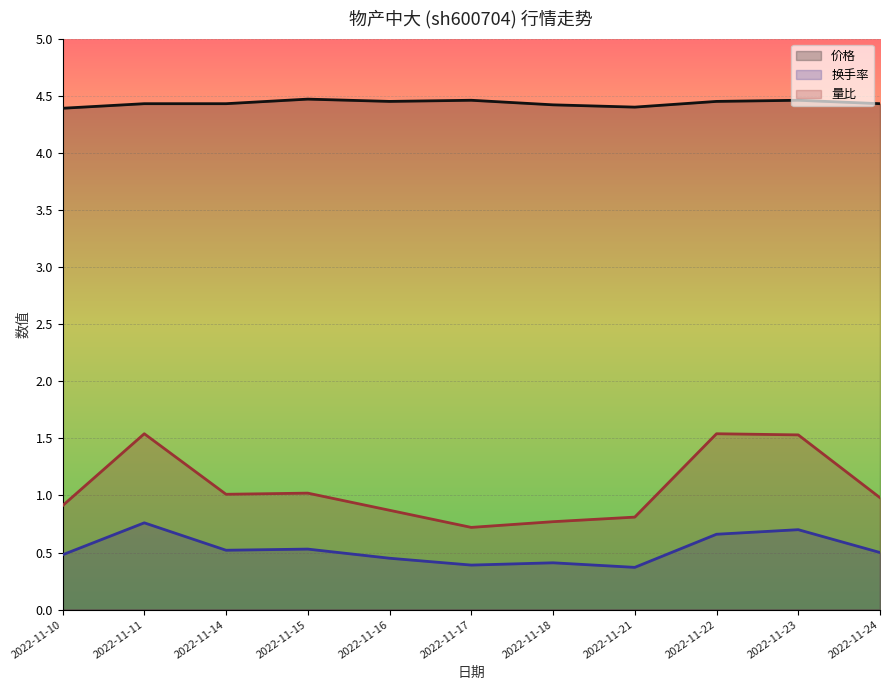

True or false: 量比 and 价格 cross at least once.

False